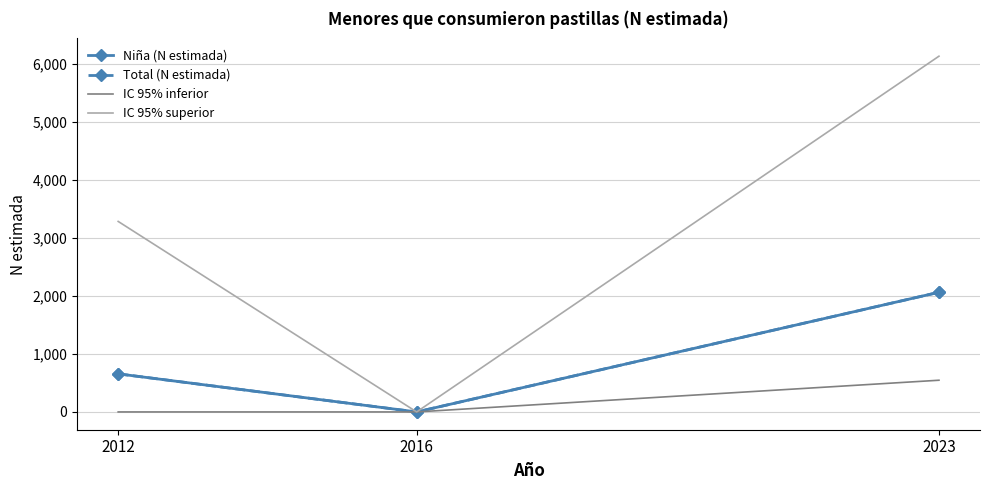

What is the highest value of the IC 95% inferior series?

546